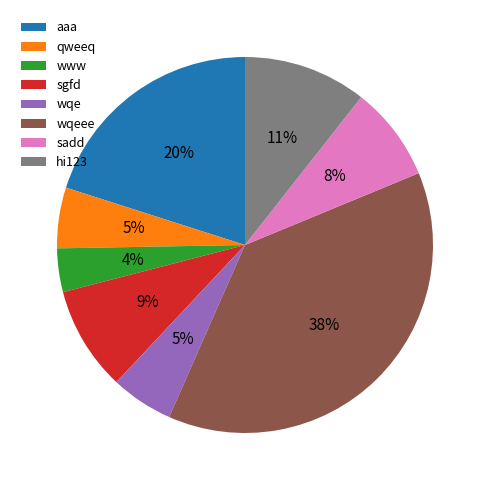

The hi123 slice represents 3% of the pie. True or false?

False